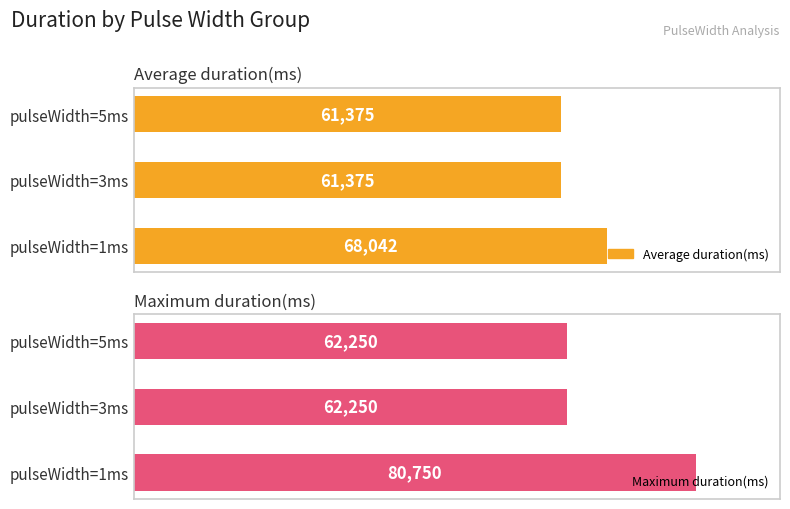

How many bars are there in each group?

2